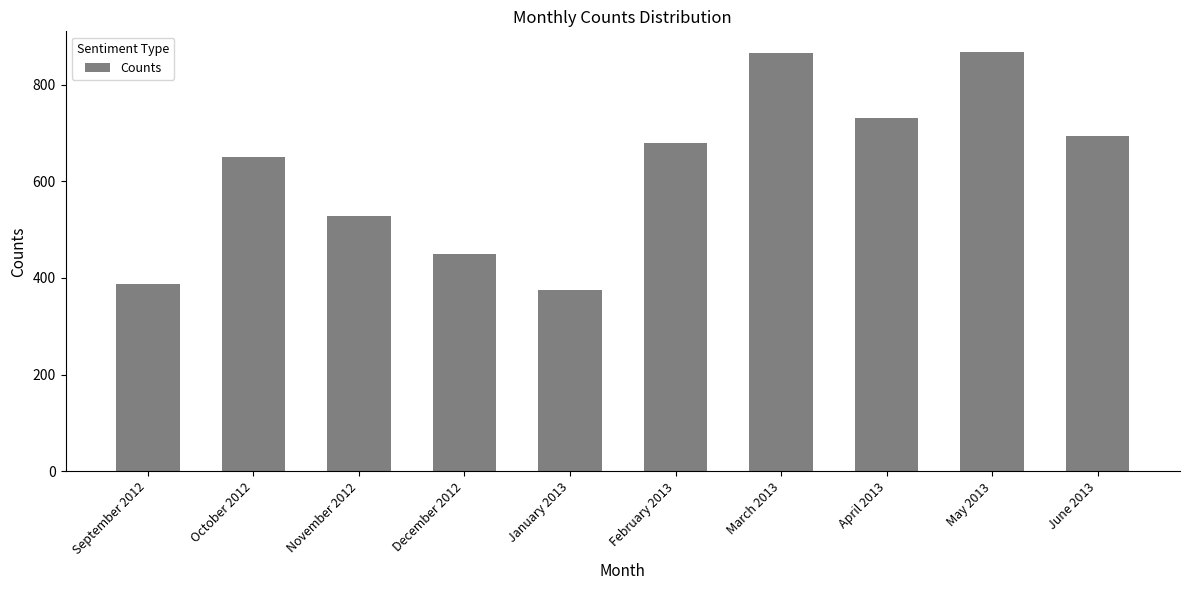

What is the sum of the values at February 2013 and January 2013?

1056